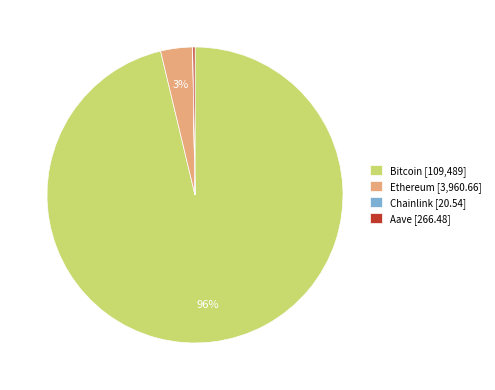

Is there a majority slice in this chart?

Yes